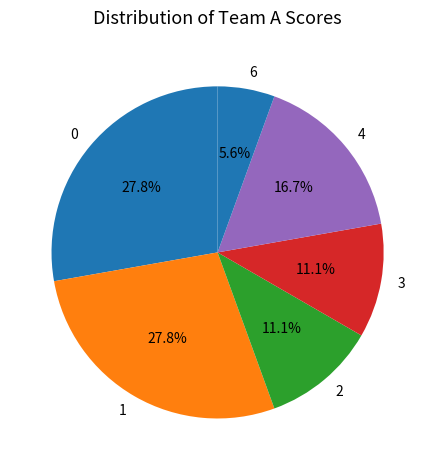

What is the ratio of the value at 6 to the value at 4?

0.3